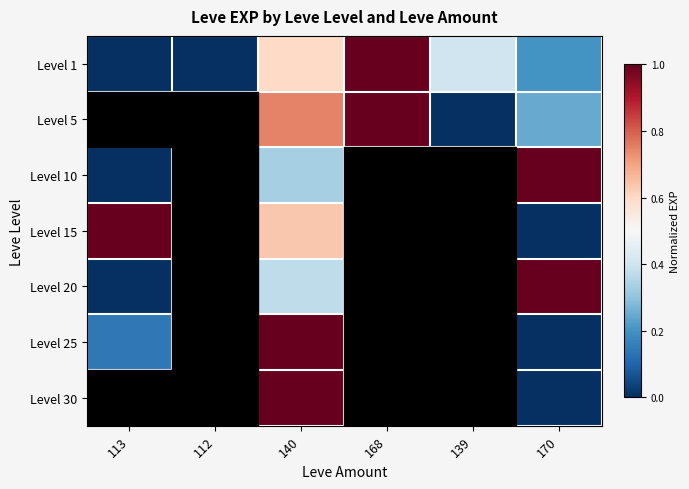

How many series are shown in this chart?

7